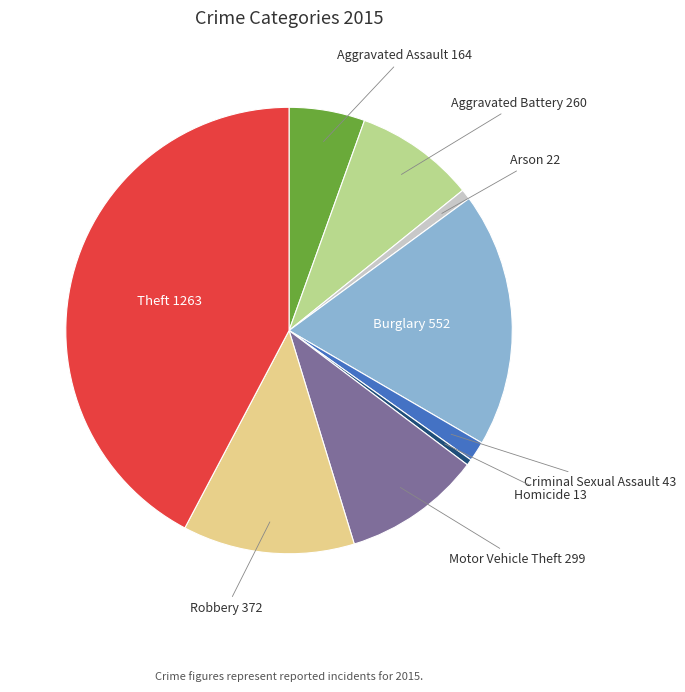

Combined, do Motor Vehicle Theft and Burglary account for over 50%?

No